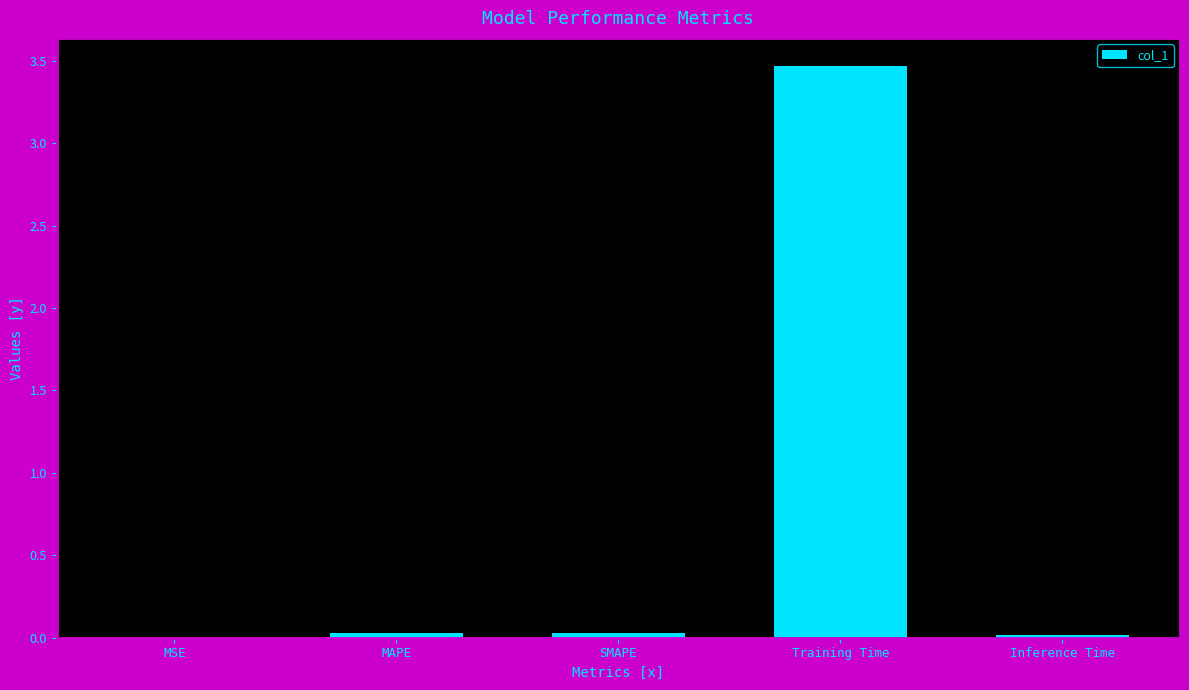

What is the sum of all values?

3.5